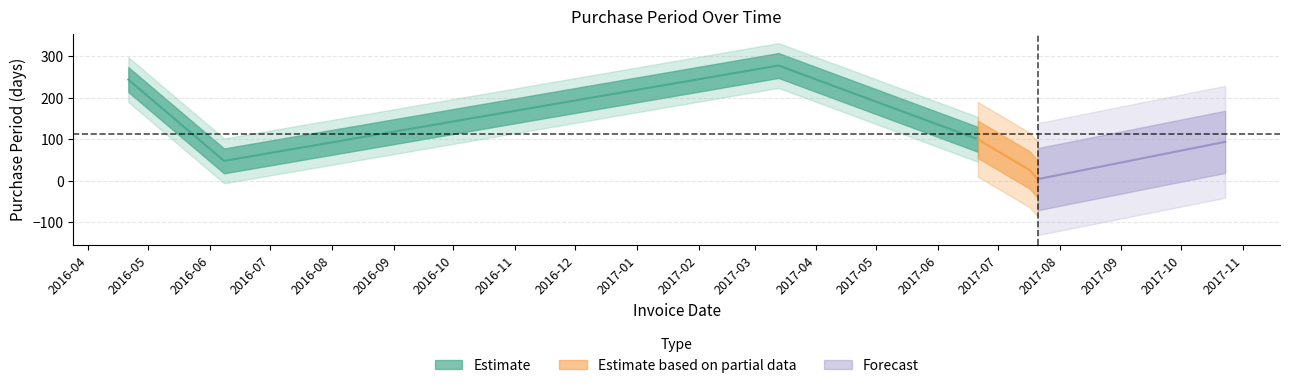

What is the smallest value displayed?

4